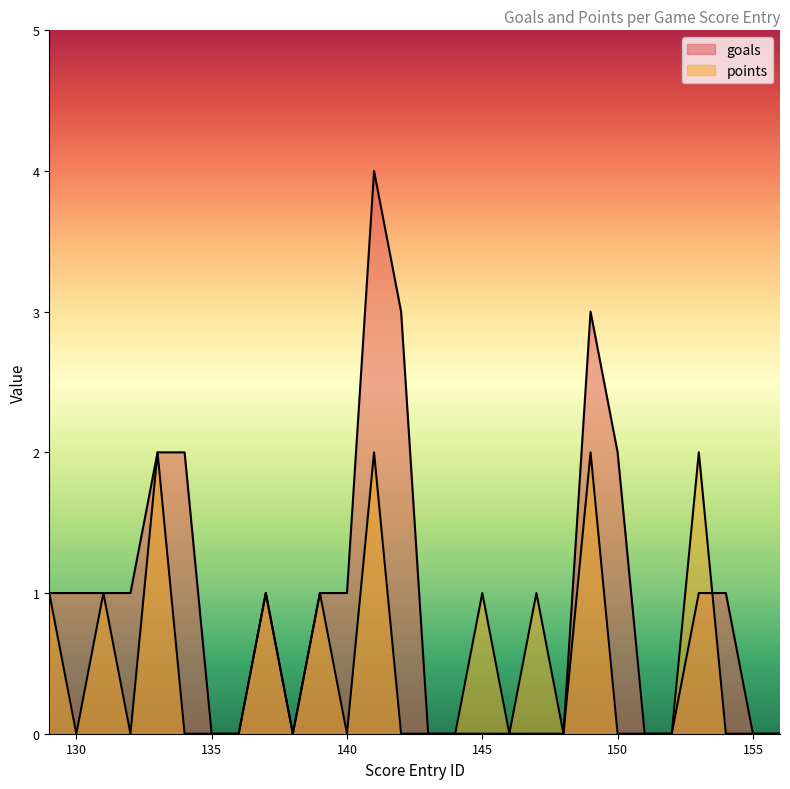

At which category is the sum across all series the highest?

141